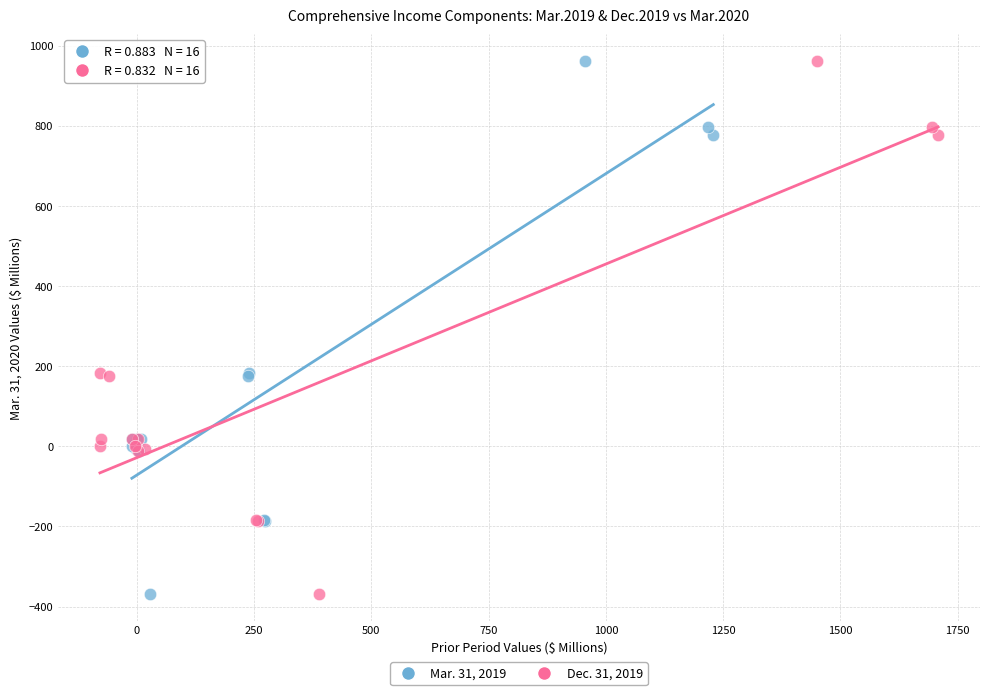

What are all the series names shown in the legend?

Mar. 31, 2019, Dec. 31, 2019